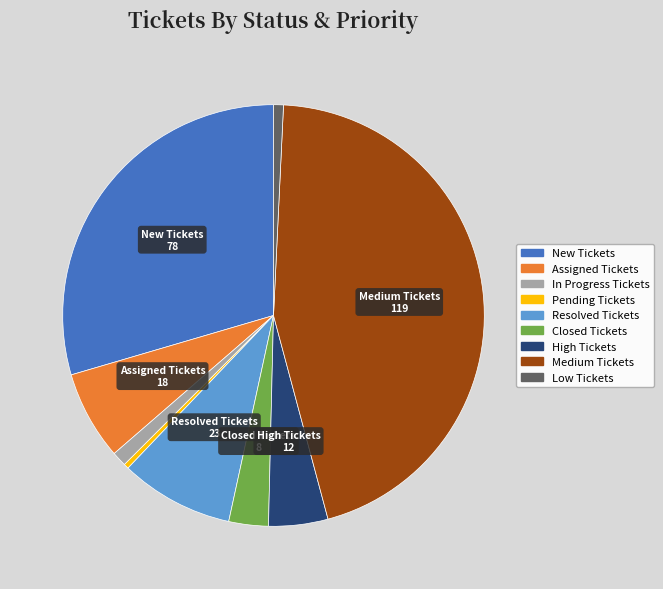

Is it true that Medium Tickets is 34% of the pie?

False